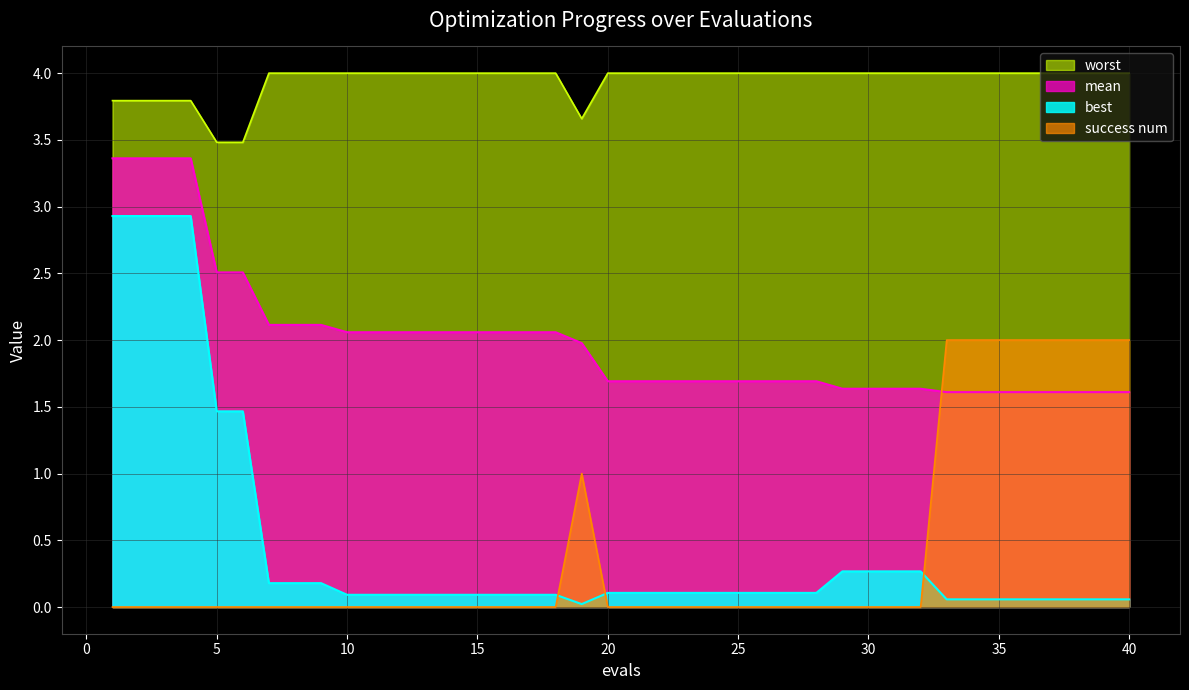

Rank the series at 35 from lowest to highest value.

best, mean, success num, worst